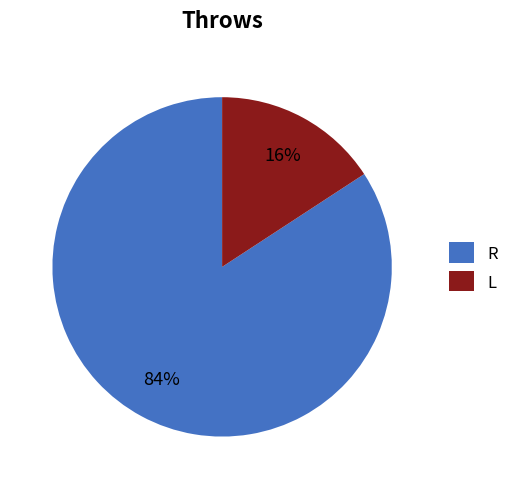

Which has a higher value, R or L?

R